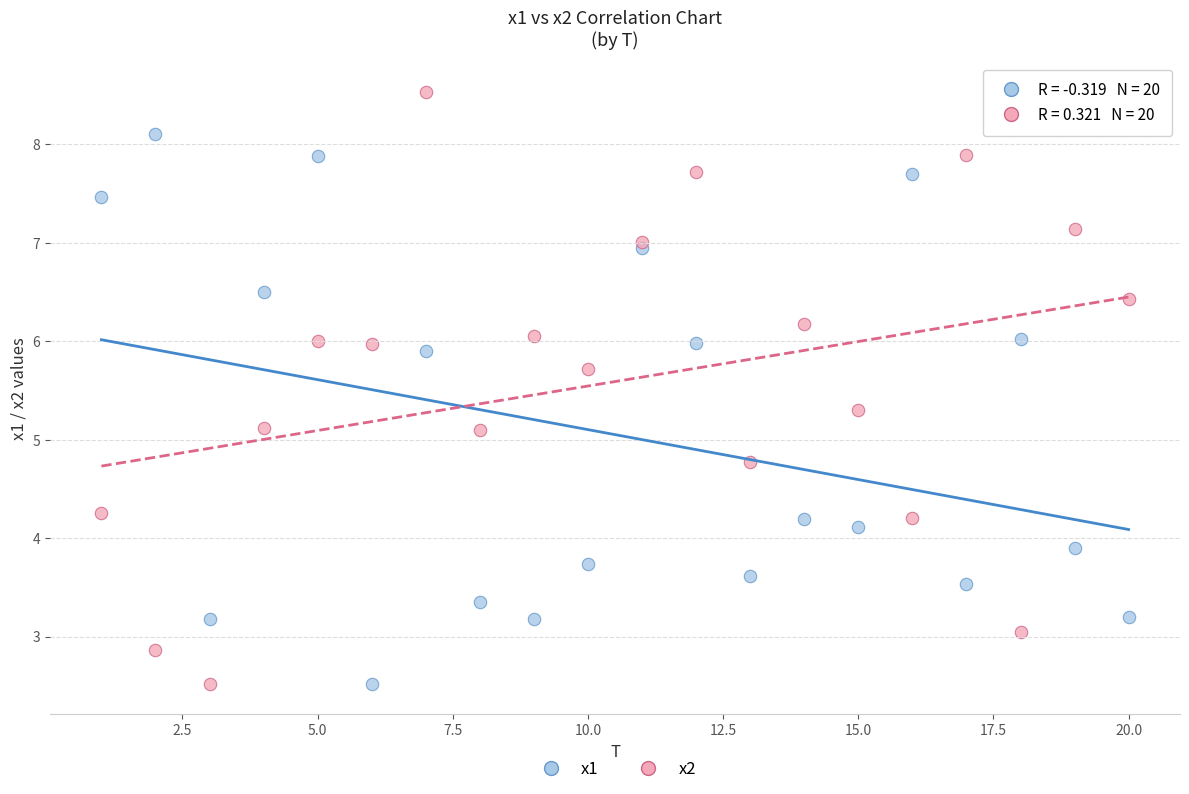

What is the X range (max minus min) for the scatter plot?

19.0